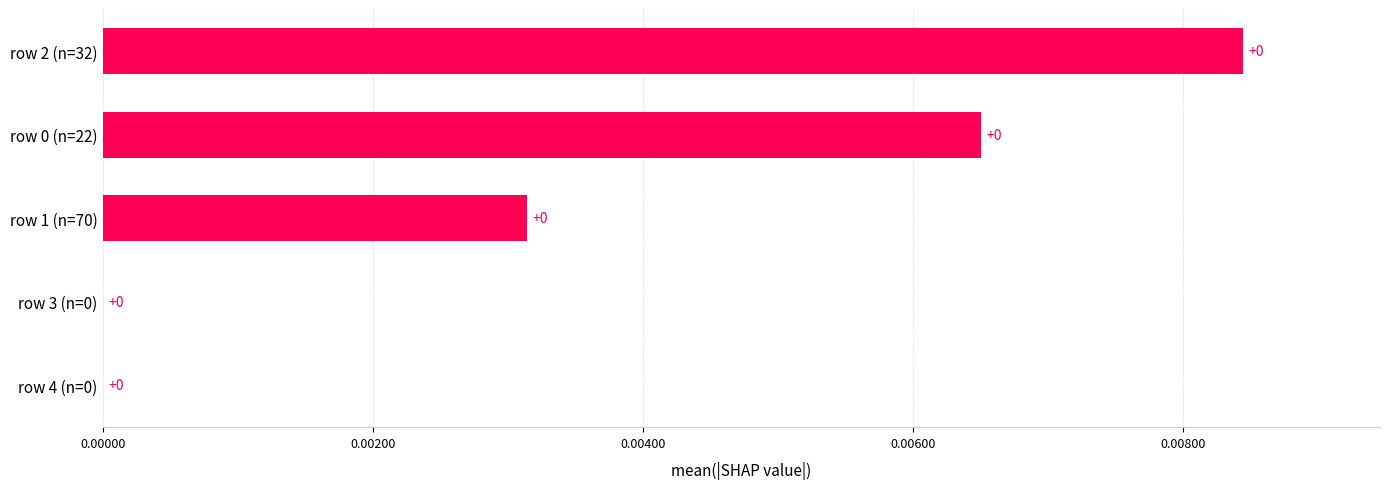

The chart shows a value of 0.0 at row 4 (n=0). True or false?

True